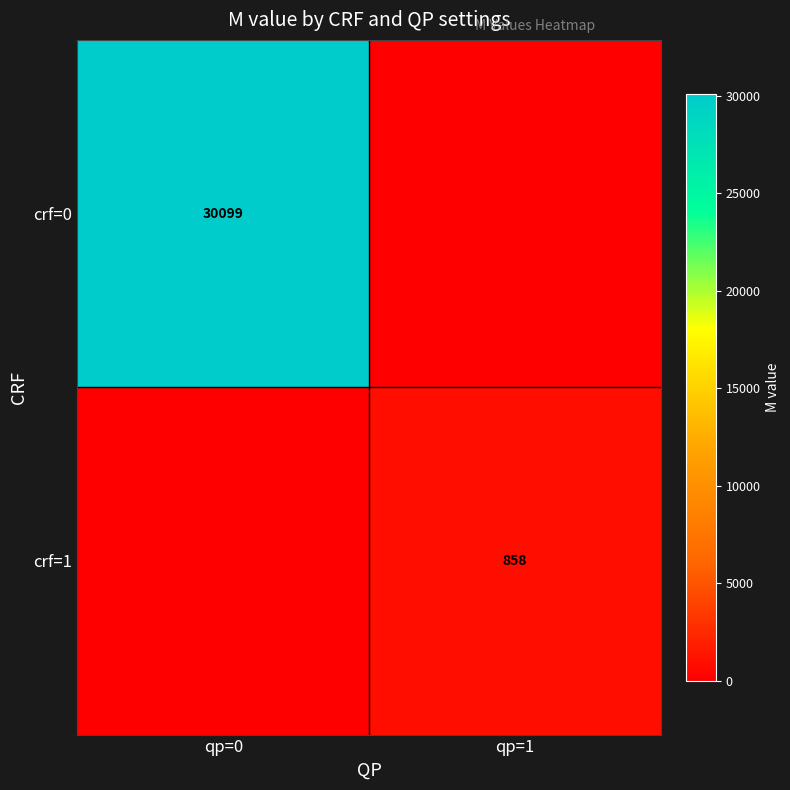

The value of crf=0 at qp=0 is 45633. True or false?

False